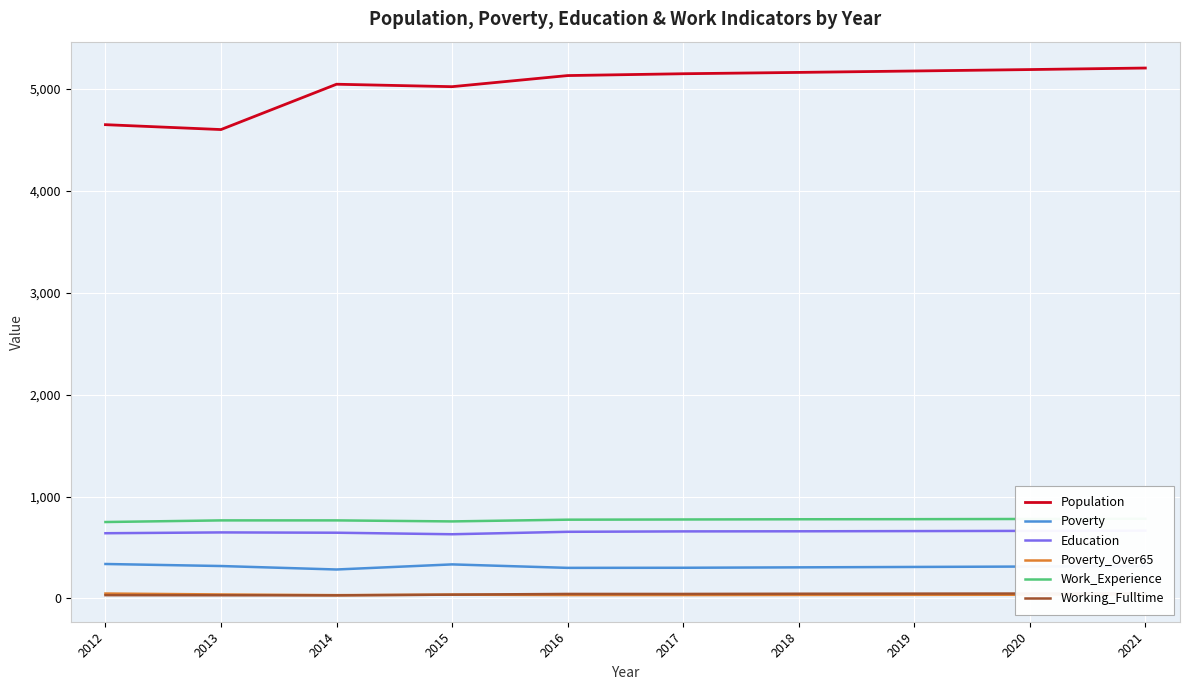

What is the sum of the Poverty values at 2013 and 2014?

602